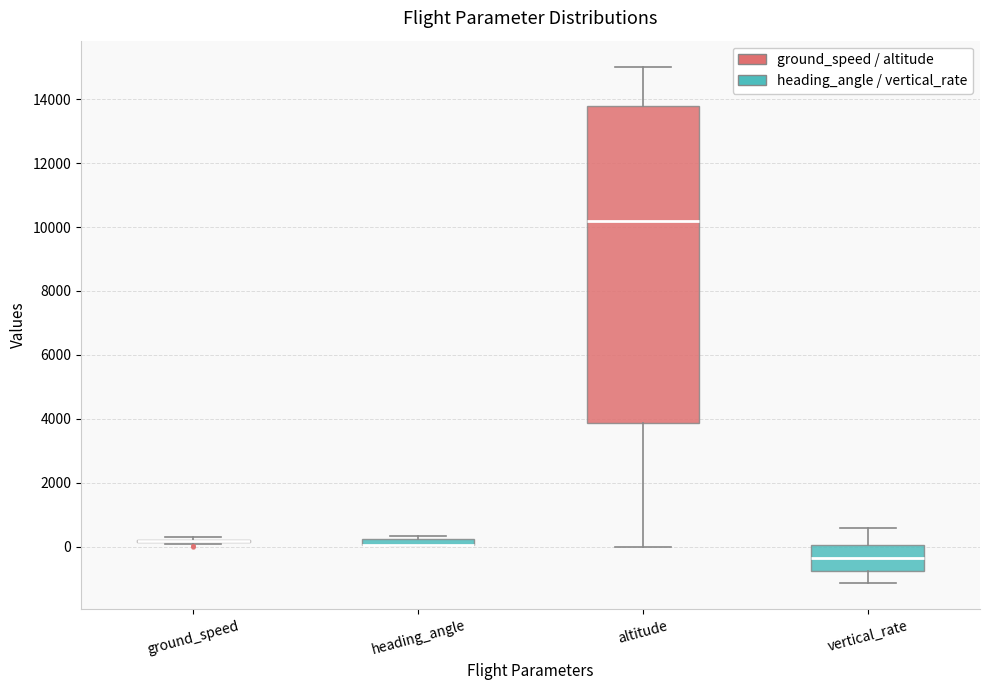

Which box is the tallest, from its lower edge to its upper edge?

altitude